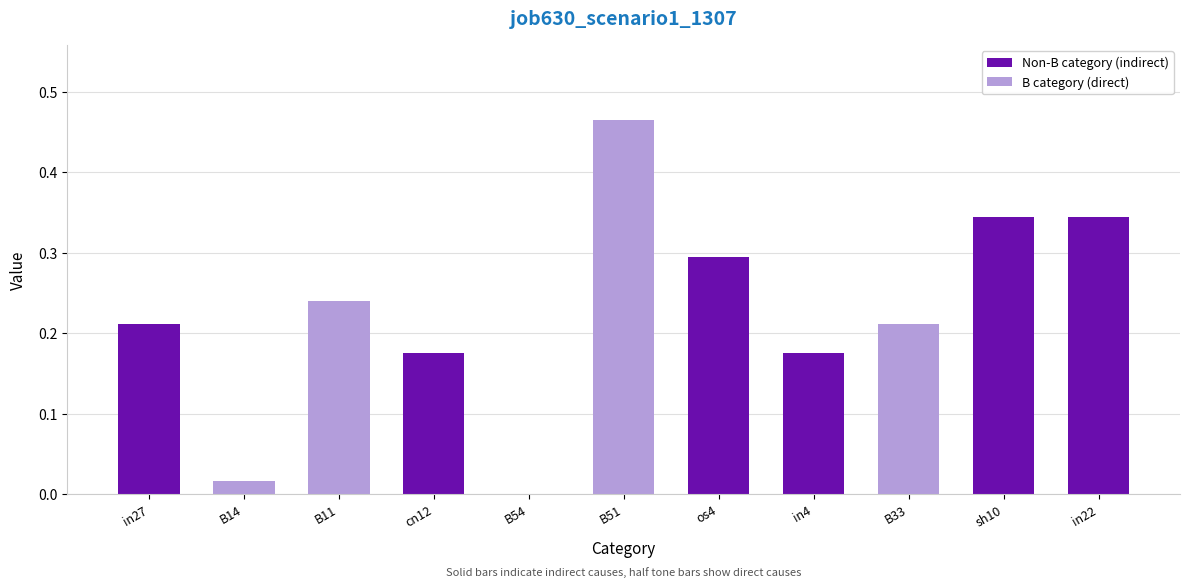

What is the sum of all values?

2.5